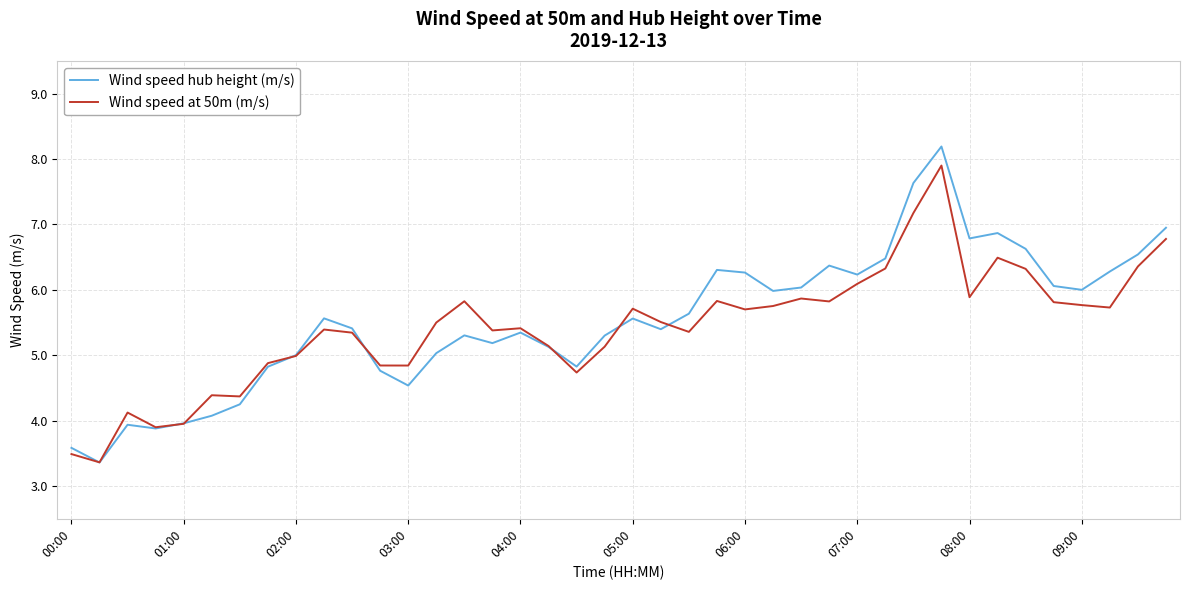

List the series in order of their peak value, highest first.

Wind speed hub height (m/s), Wind speed at 50m (m/s)